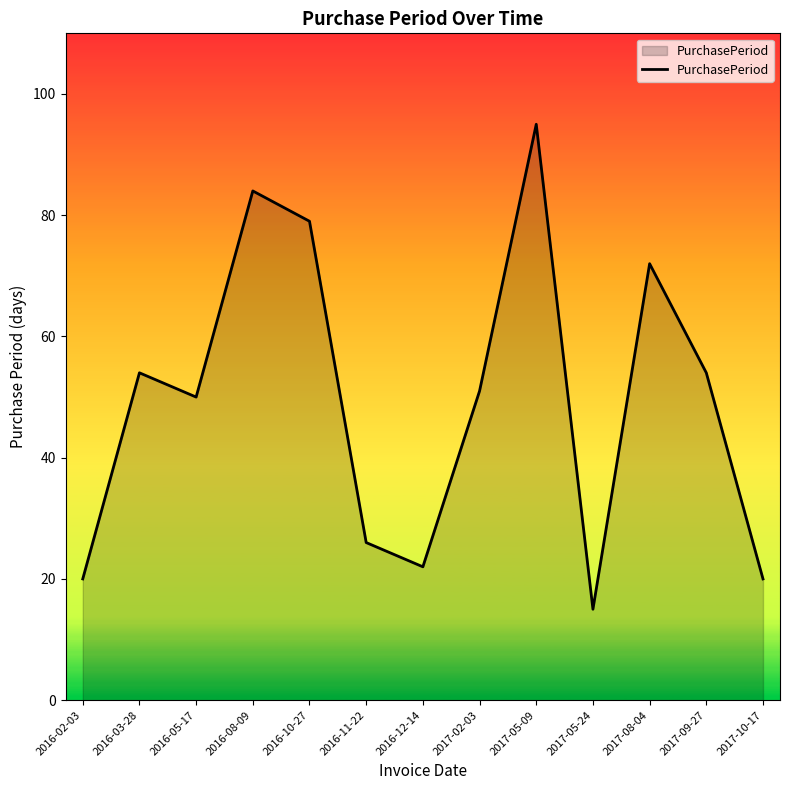

What position from the right is 2016-10-27?

9